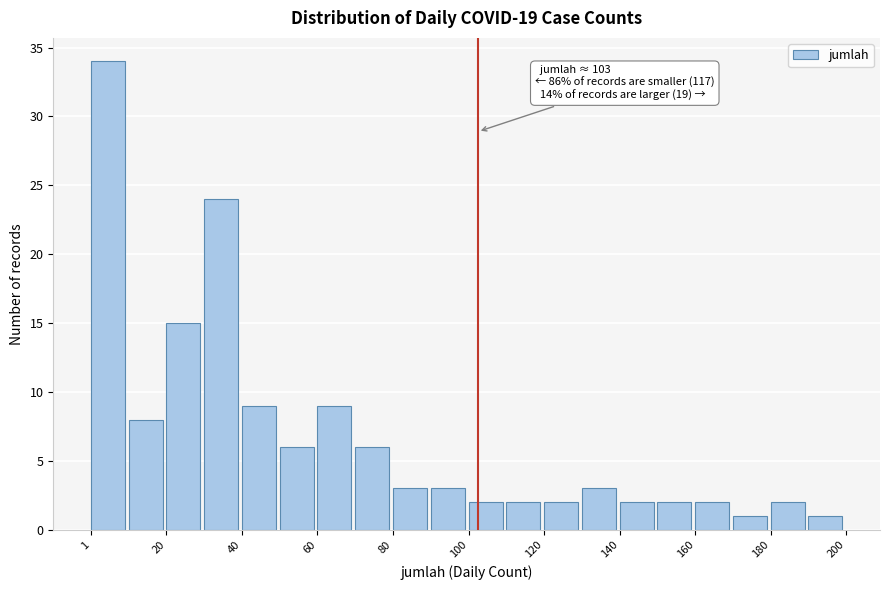

Over which range of the x-axis is the bar tallest?

2 to 10